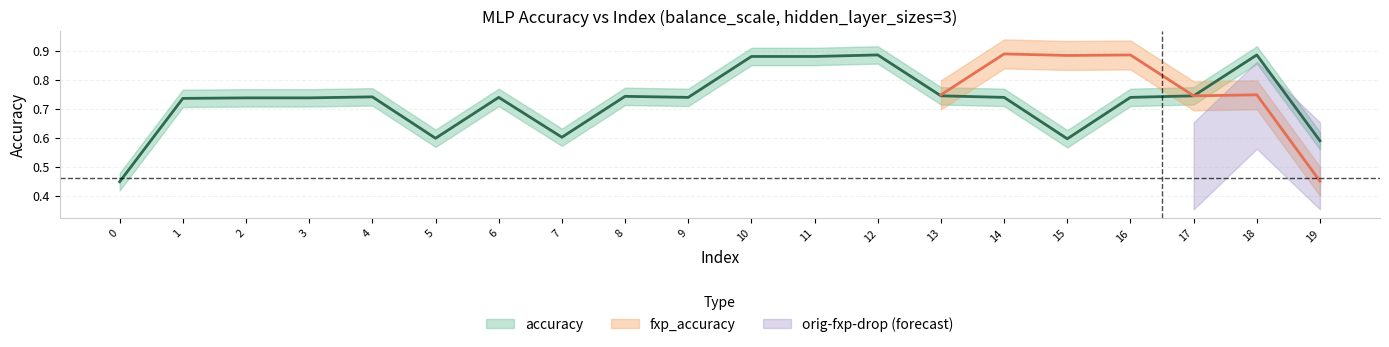

List the labels in order of orig_fxp_drop value, smallest first.

14, 6, 8, 16, 4, 15, 5, 10, 0, 13, 17, 9, 19, 1, 7, 2, 11, 12, 18, 3